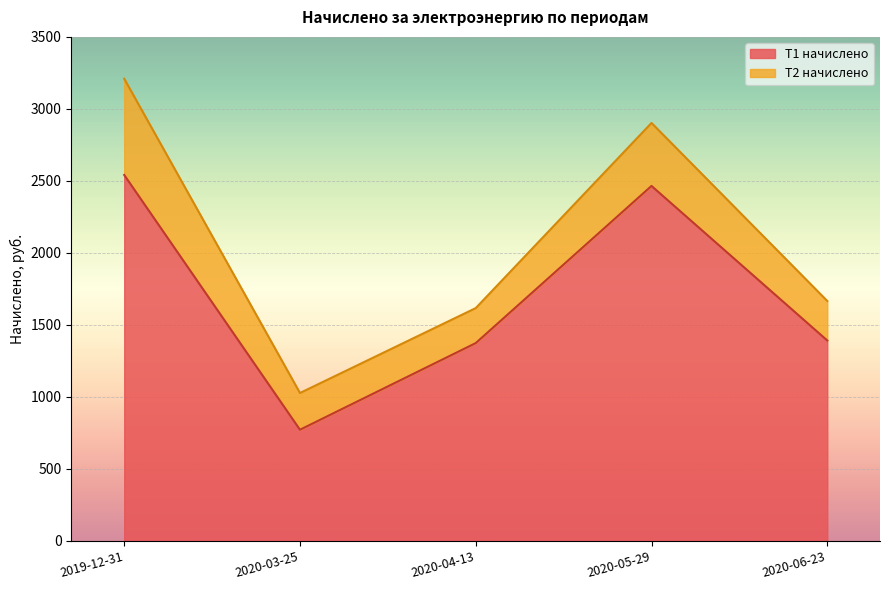

What position from the right is 2020-04-13?

3